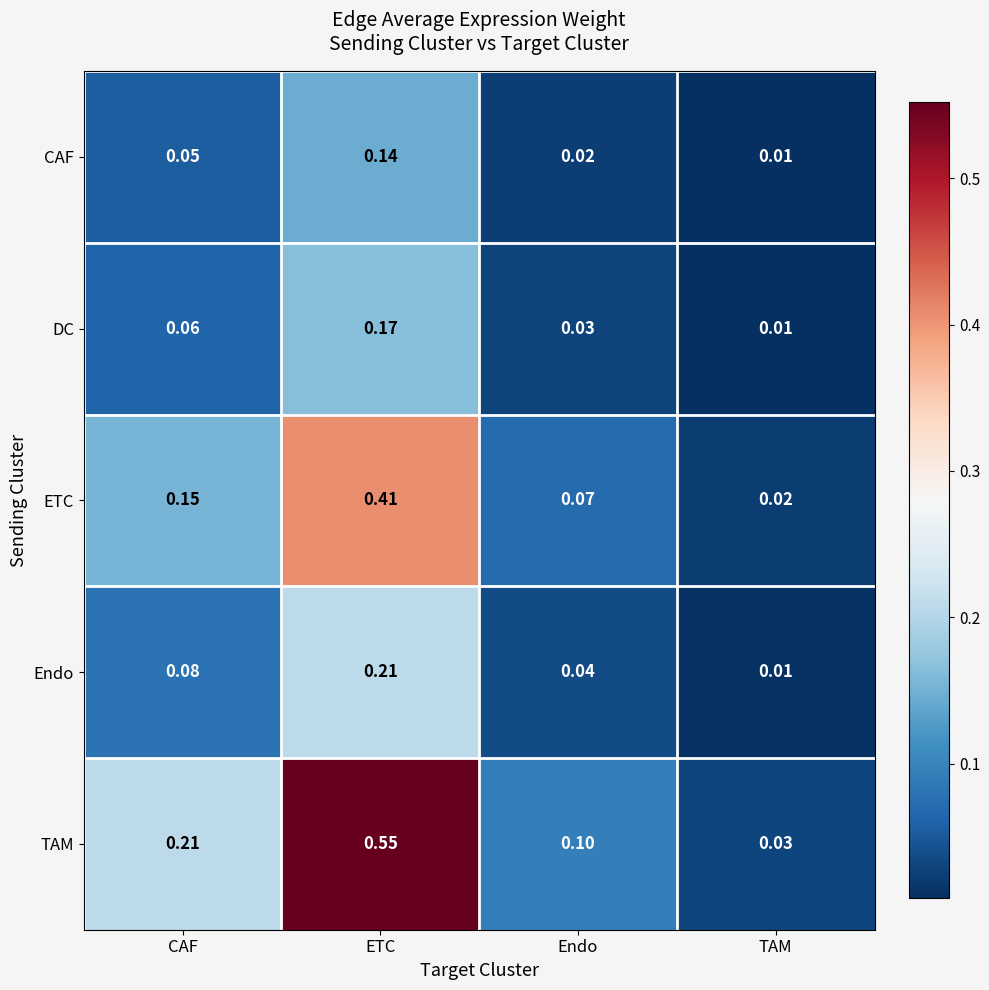

Where is CAF nearest to the value 0?

TAM